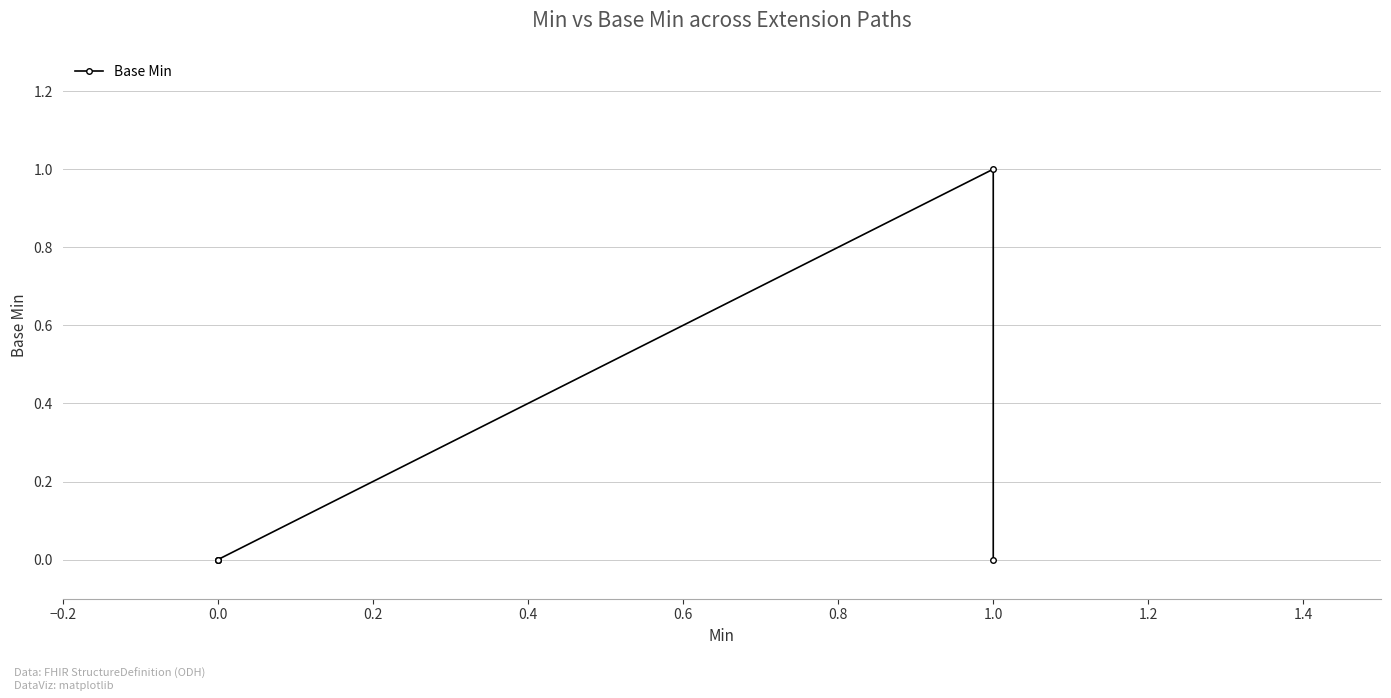

True or false: the data shows 0 at 1.0.

False